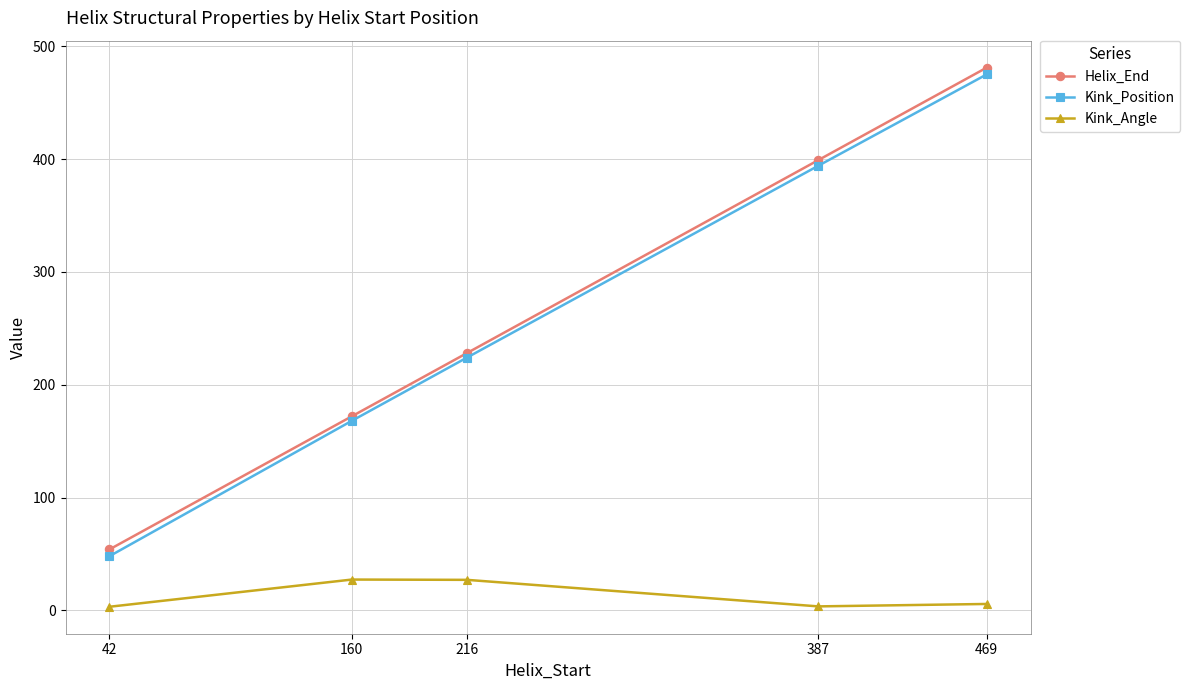

Between 216 and 469, which series saw the biggest shift?

Helix_End